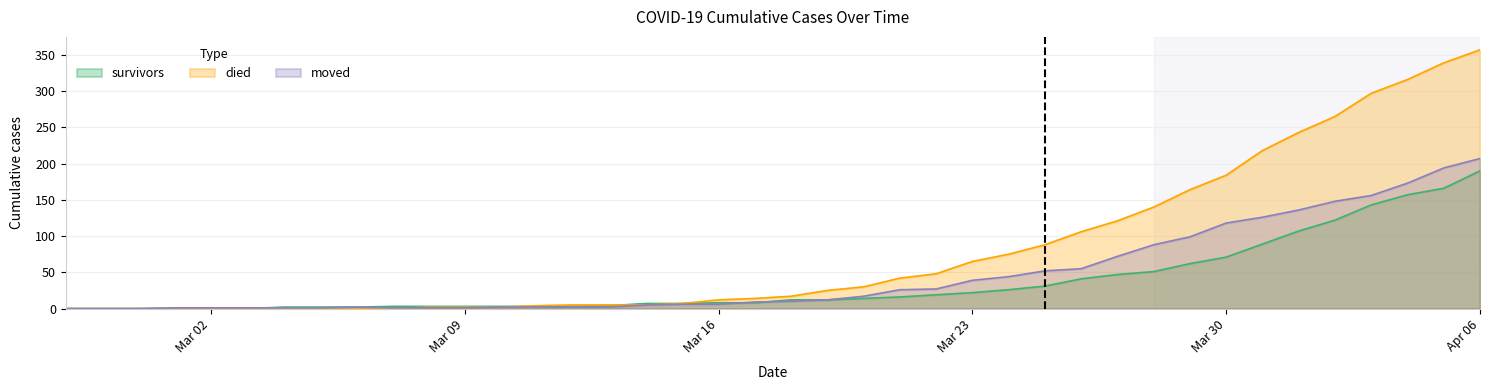

Rank the series by their average value, from lowest to highest.

survivors, moved, died